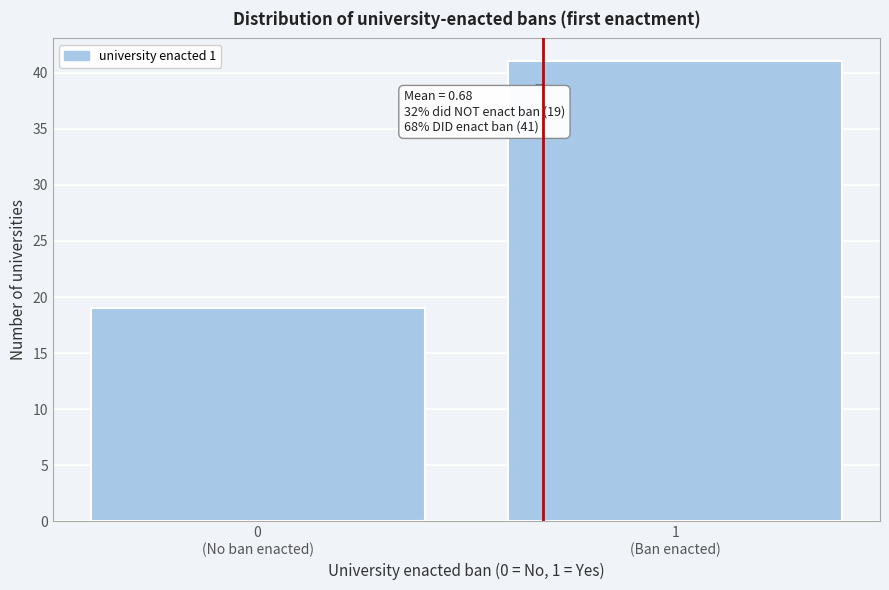

Reading left to right, list all the values displayed in this chart.

19	41